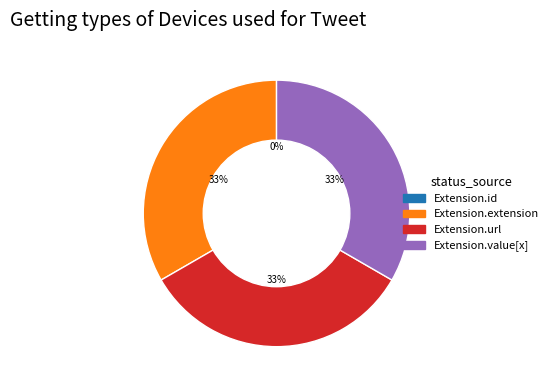

What portion of the pie excludes Extension.extension?

66.7%